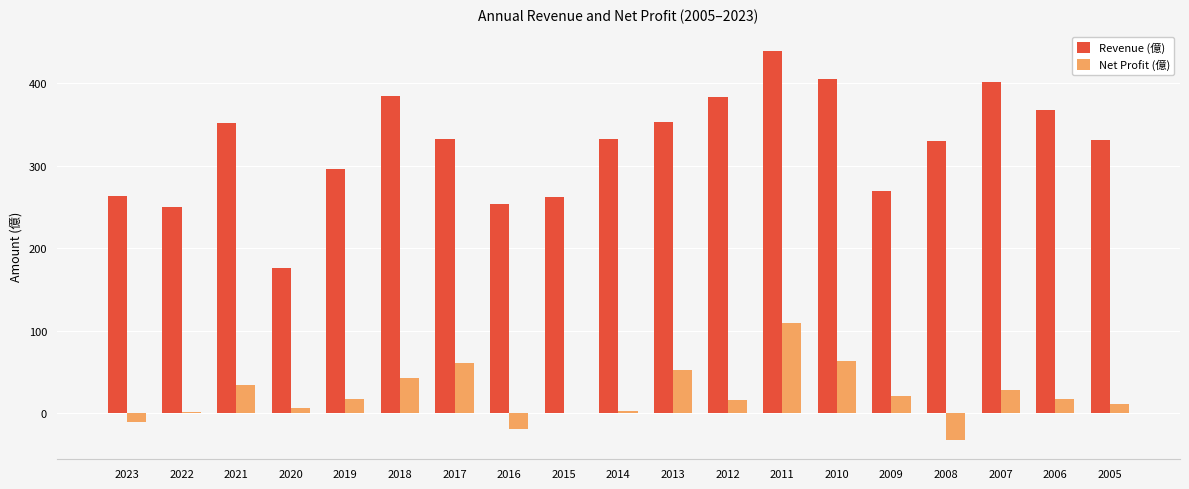

Where is Revenue (億) nearest to the value 307?

2019